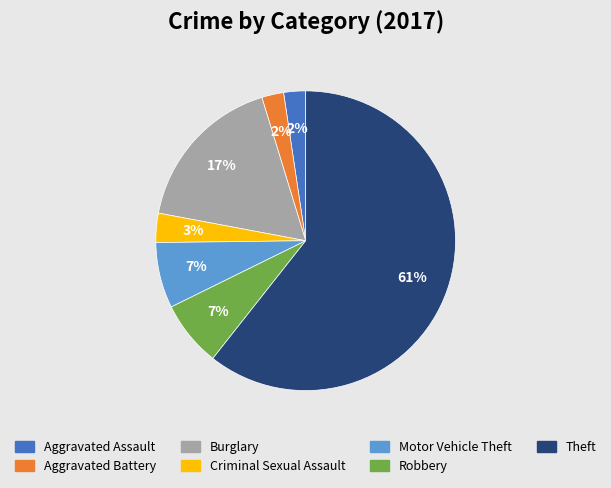

To the nearest percent, what is the difference between the Robbery and Aggravated Battery slice percentages?

5%